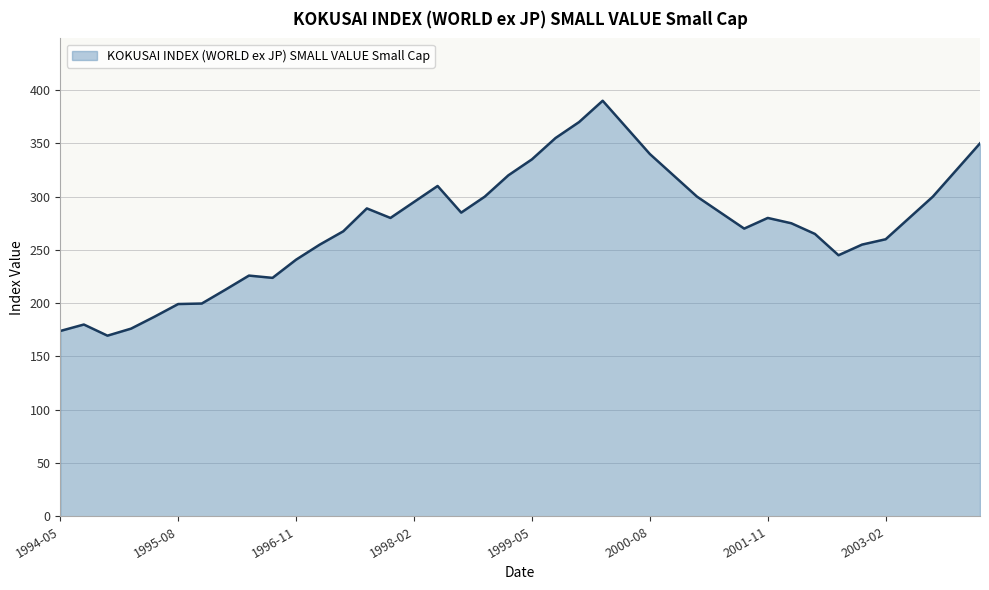

What is the smallest value displayed?

169.5